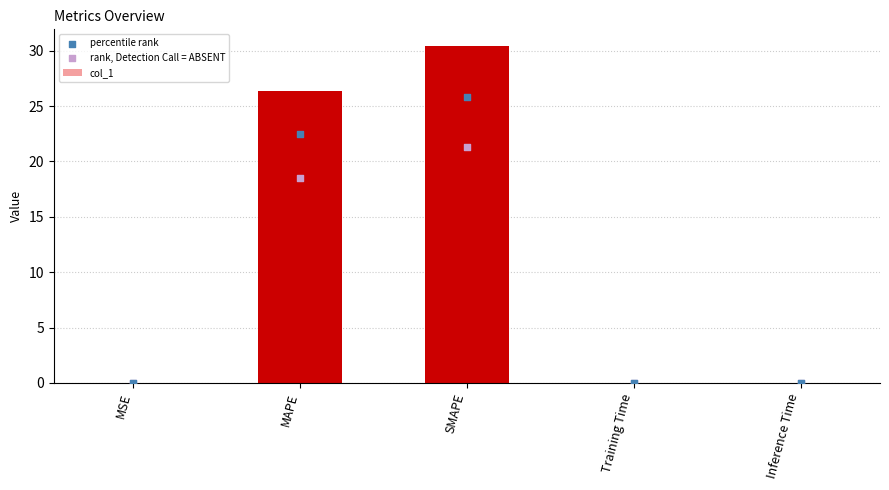

Where is col_1 nearest to the value 15?

MAPE